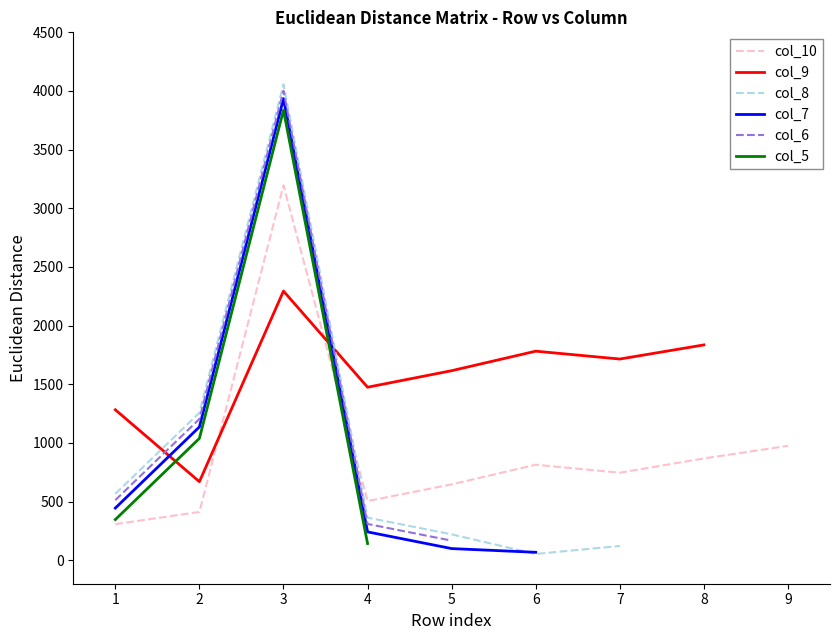

The value of col_10 at 6 is 814.1. True or false?

True